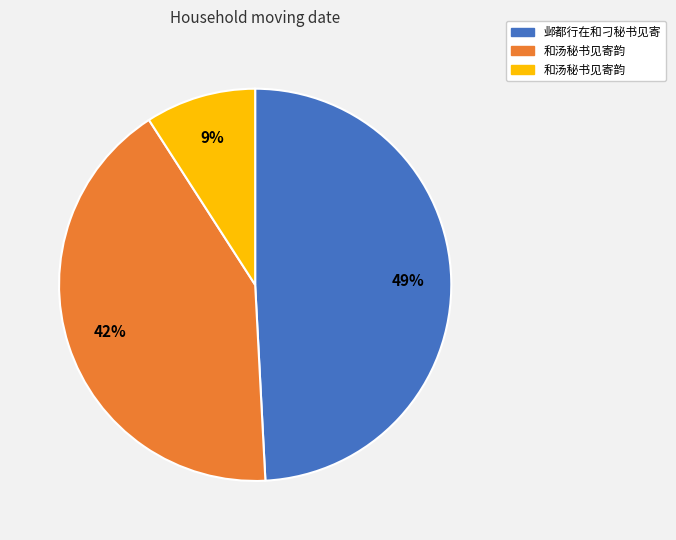

Does any single category account for the majority?

No